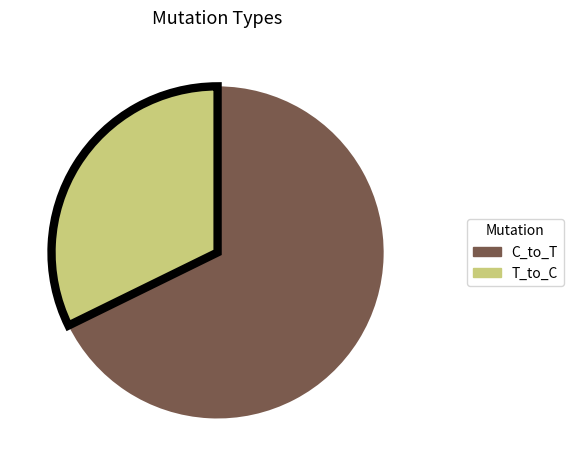

Does any single category account for the majority?

Yes